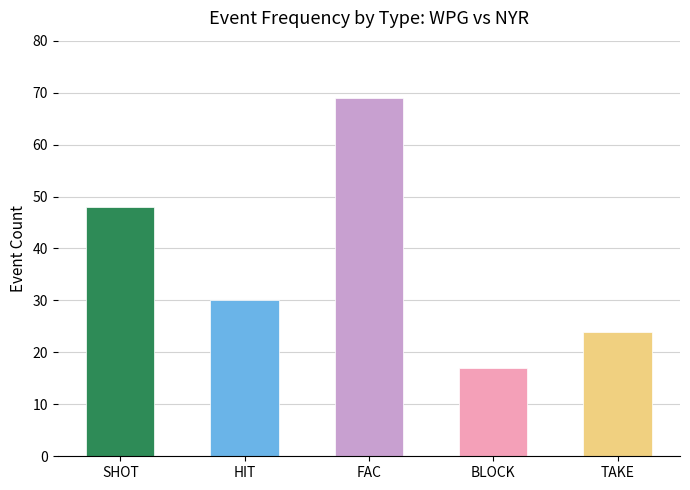

Reading left to right, what are all the values shown in this chart?

SHOT=48	HIT=30	FAC=69	BLOCK=17	TAKE=24